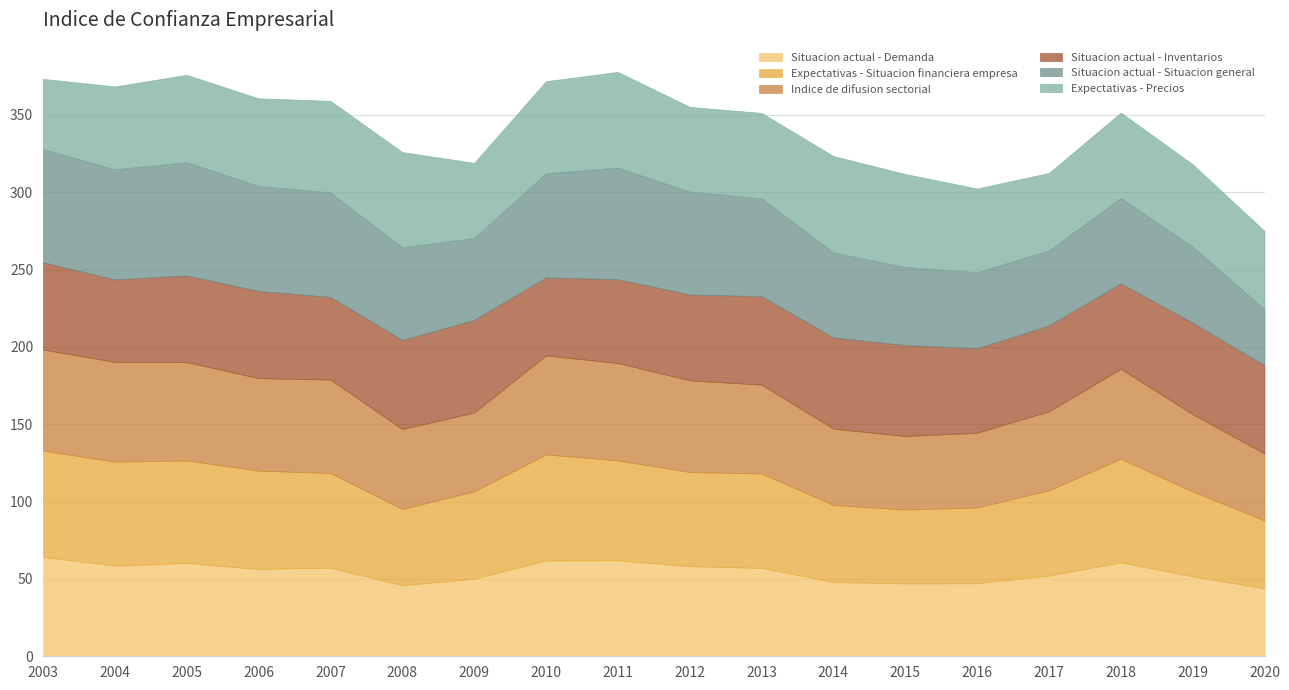

In Situacion actual - Situacion general, how many points are higher than both neighbors (excluding endpoints)?

3